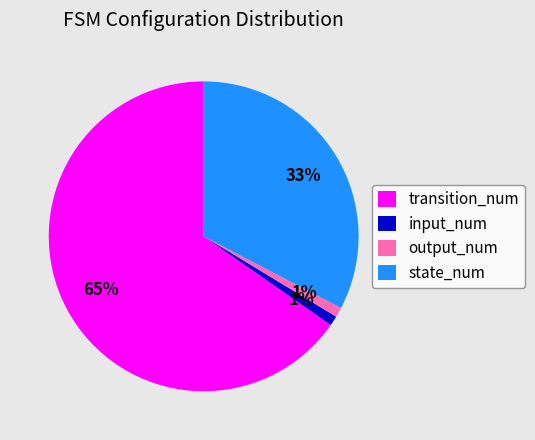

To the nearest percent, what percentage of the pie is state_num?

33%